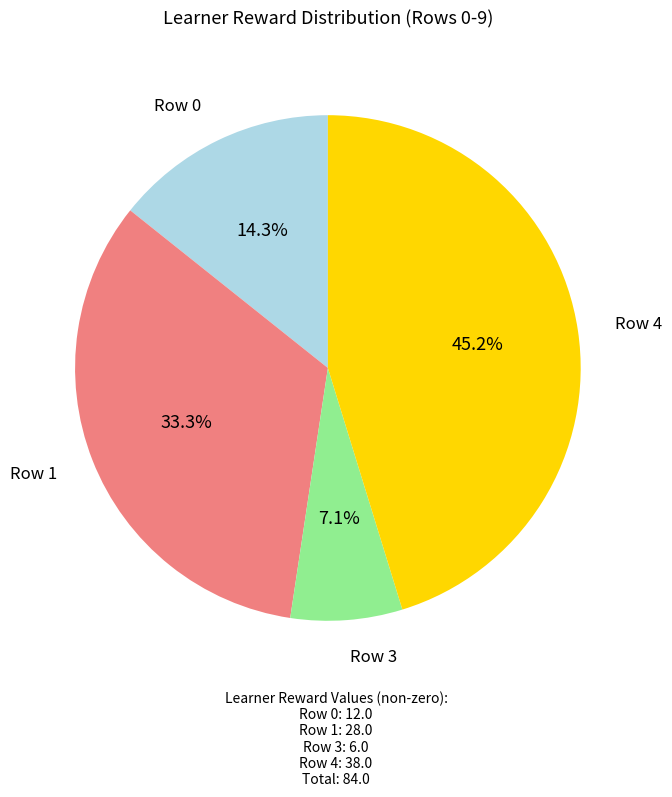

Is there a majority slice in this chart?

No